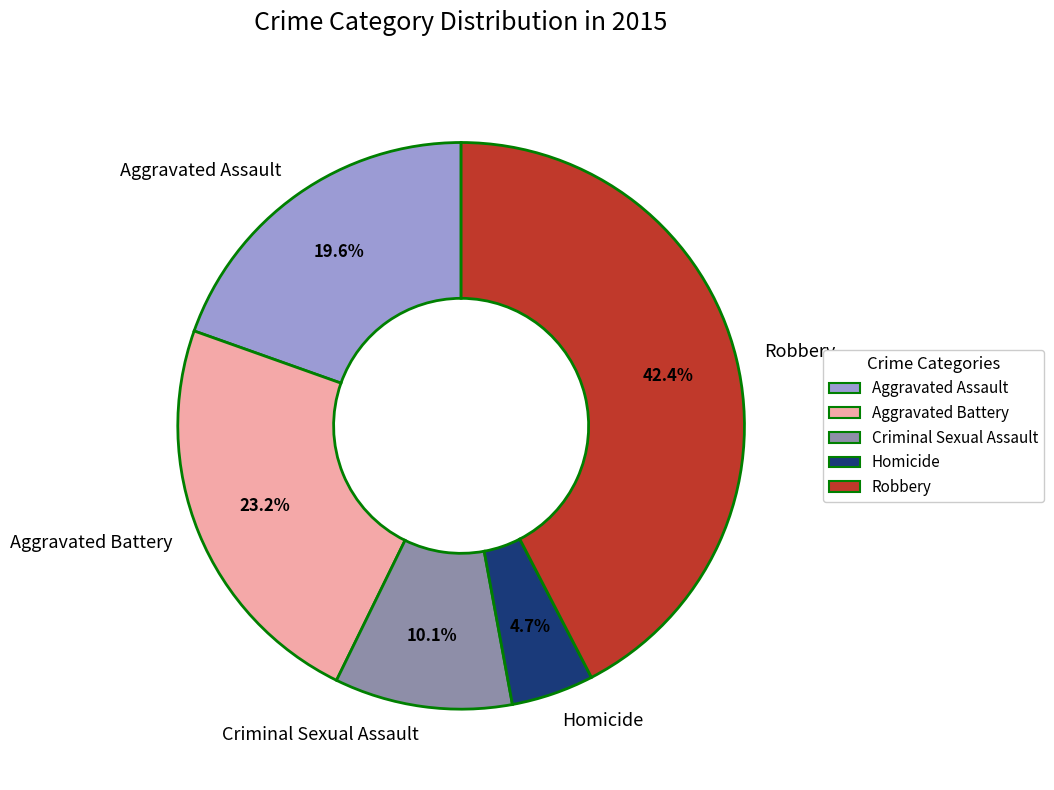

Does any single category account for the majority?

No